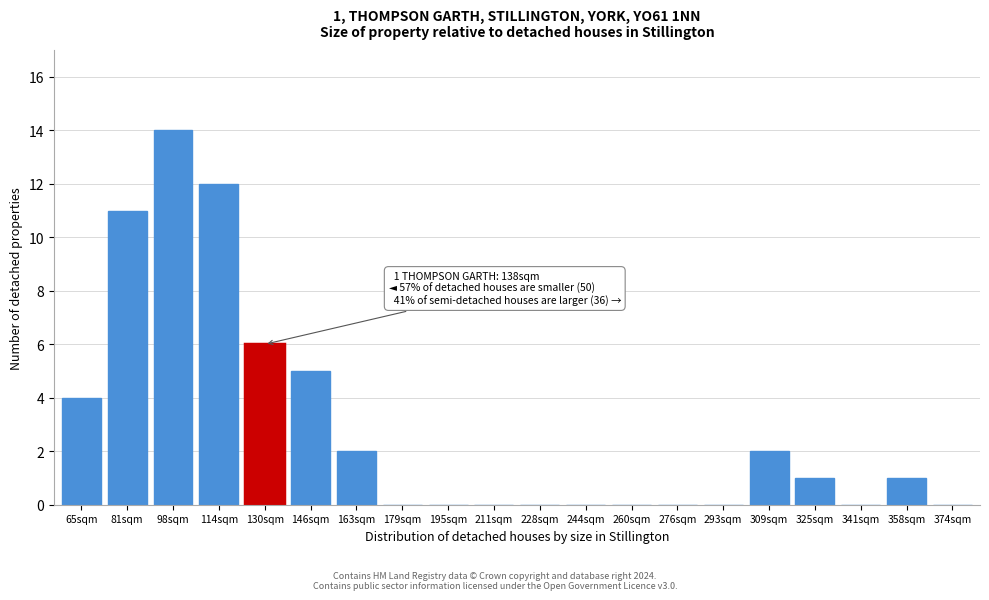

Reading right to left, what are all the values shown in this chart?

374sqm=0	358sqm=1	341sqm=0	325sqm=1	309sqm=2	293sqm=0	276sqm=0	260sqm=0	244sqm=0	228sqm=0	211sqm=0	195sqm=0	179sqm=0	163sqm=2	146sqm=5	130sqm=6	114sqm=12	98sqm=14	81sqm=11	65sqm=4